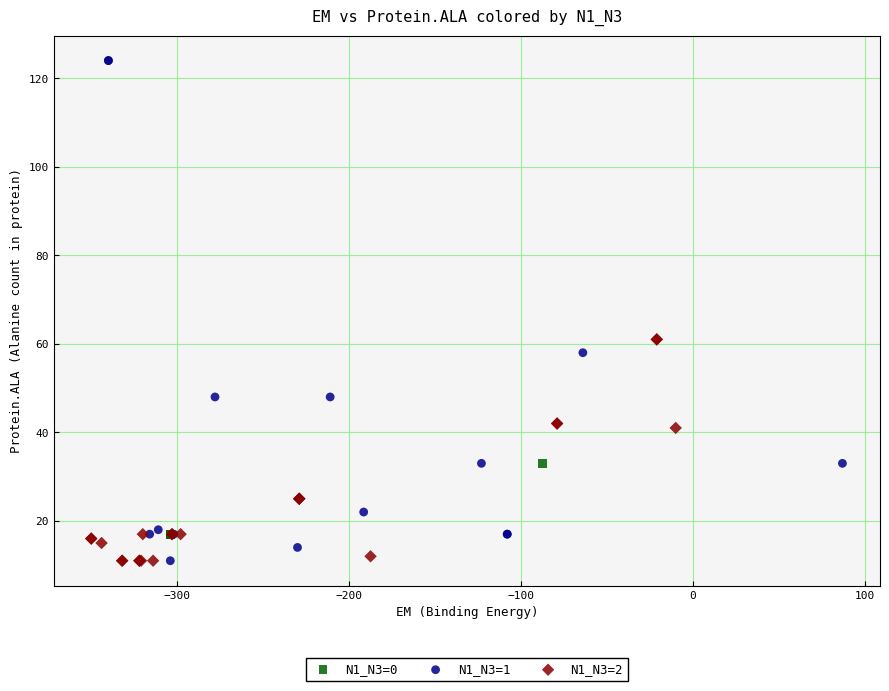

Which series has the largest Y range (max minus min)?

N1_N3=1